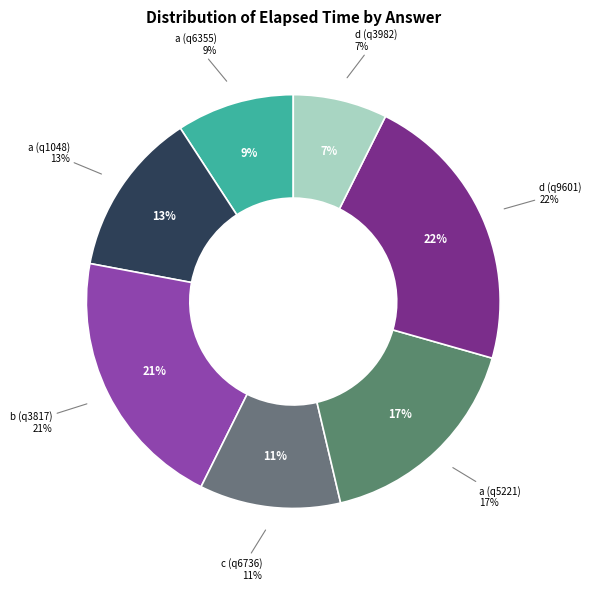

To the nearest percent, what is the combined percentage of b (q3817) and c (q6736)?

32%